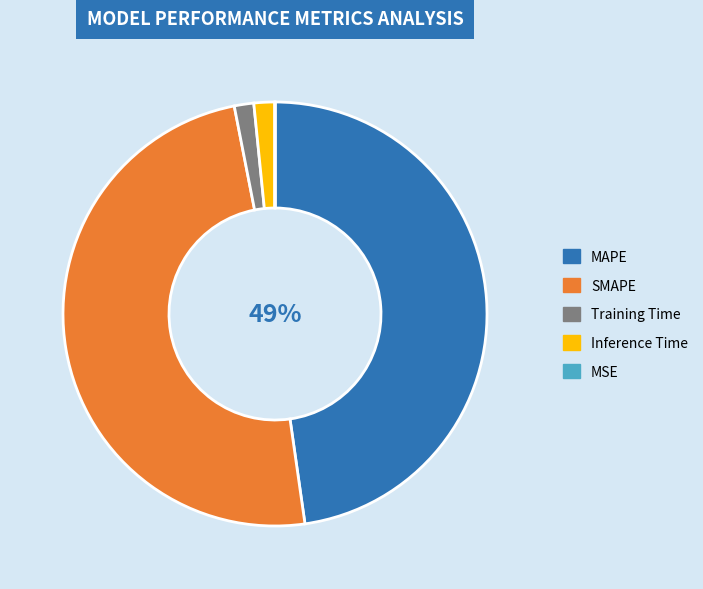

To the nearest percent, what portion does Training Time represent?

1%